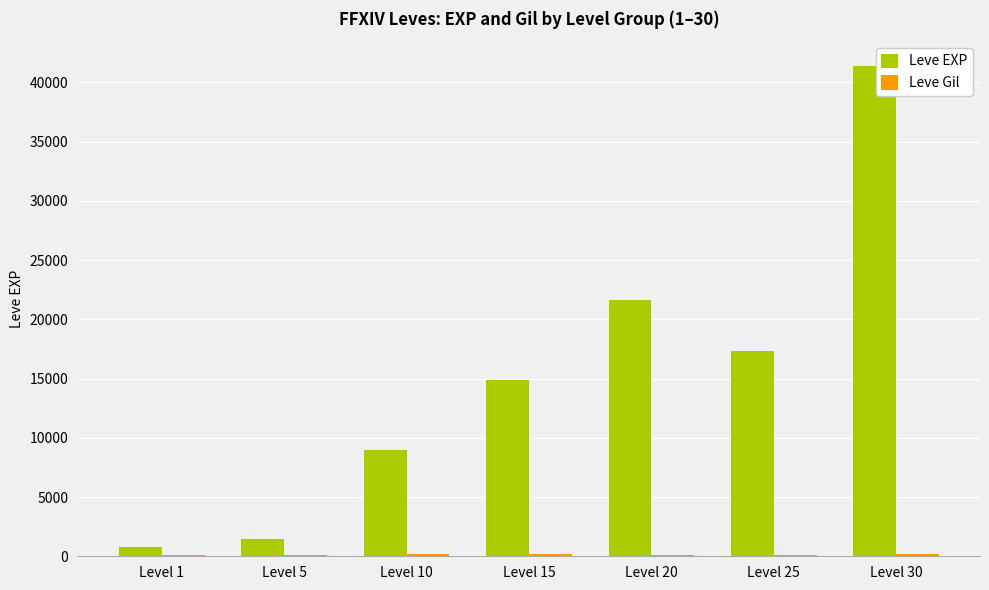

What is the greatest value displayed?

41410